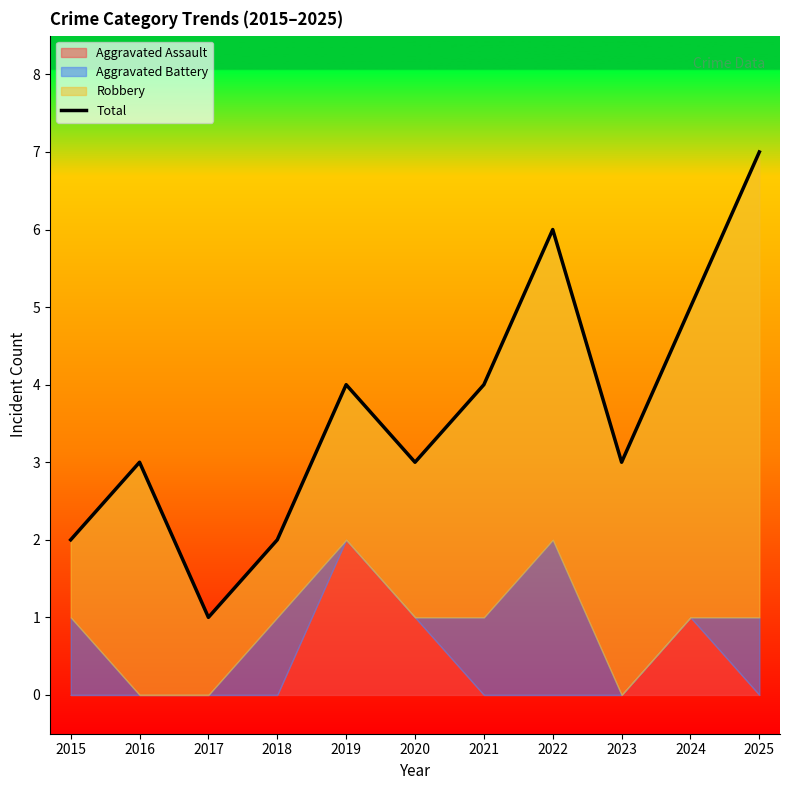

Which has a higher value, 2017 or 2024?

2024